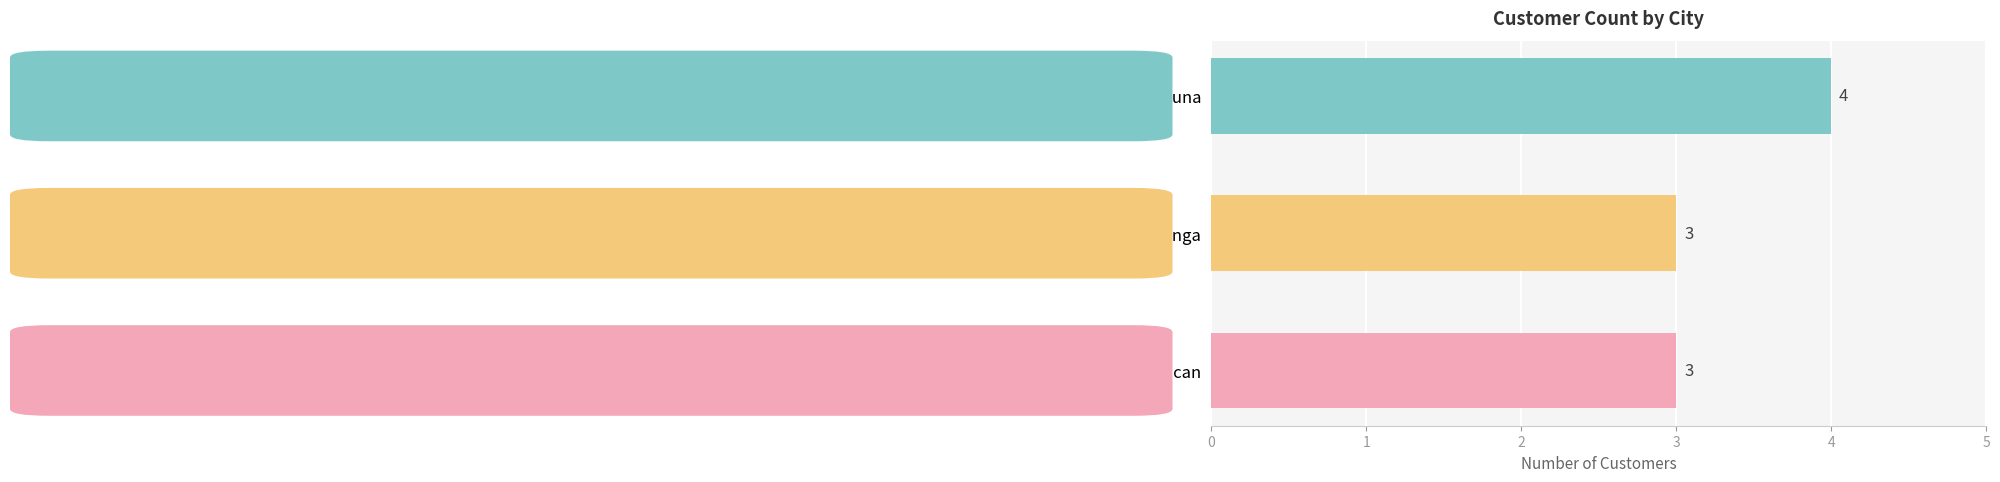

Is it true that the value at Laguna is 7?

False